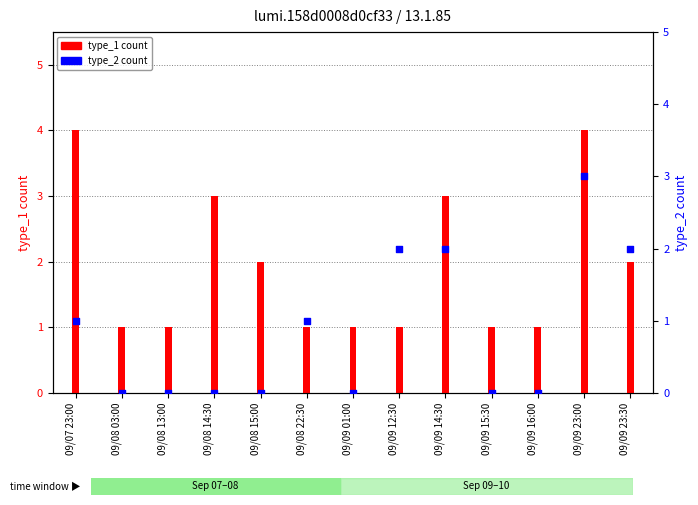

Is the value of type_2 count at 09/08 22:30 greater than the value of type_1 count at 09/09 23:30?

No